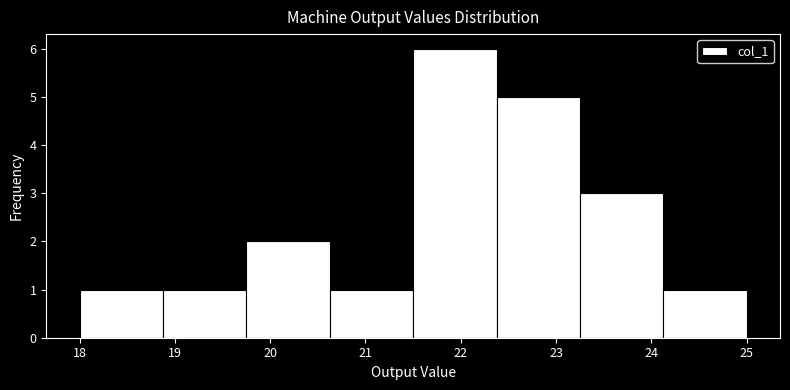

Over which range of the x-axis is the bar tallest?

21.5 to 22.4